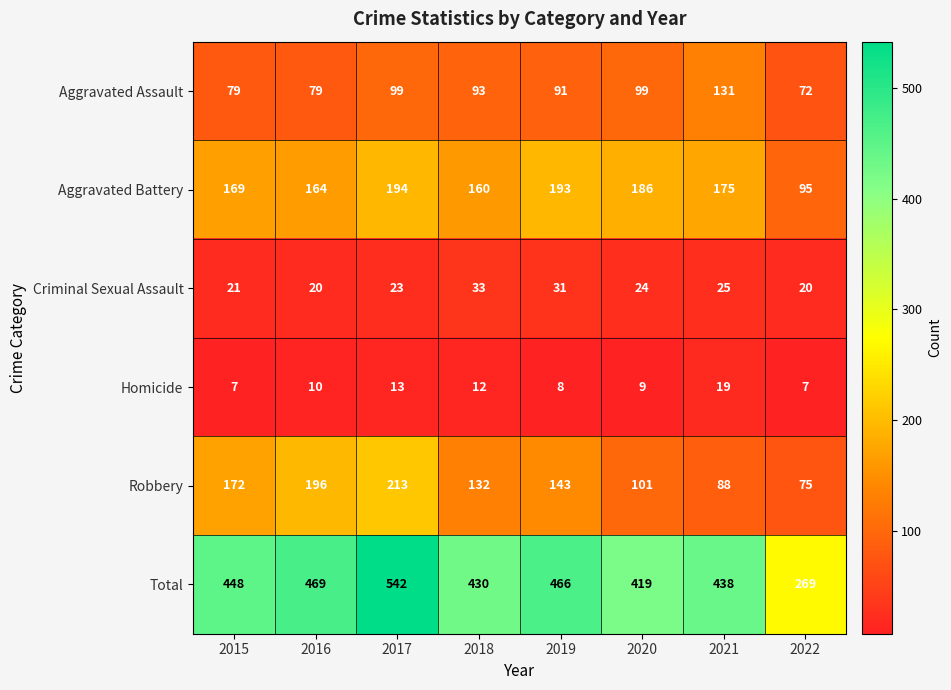

At 2022, list the series in order from smallest to largest.

Homicide, Criminal Sexual Assault, Aggravated Assault, Robbery, Aggravated Battery, Total